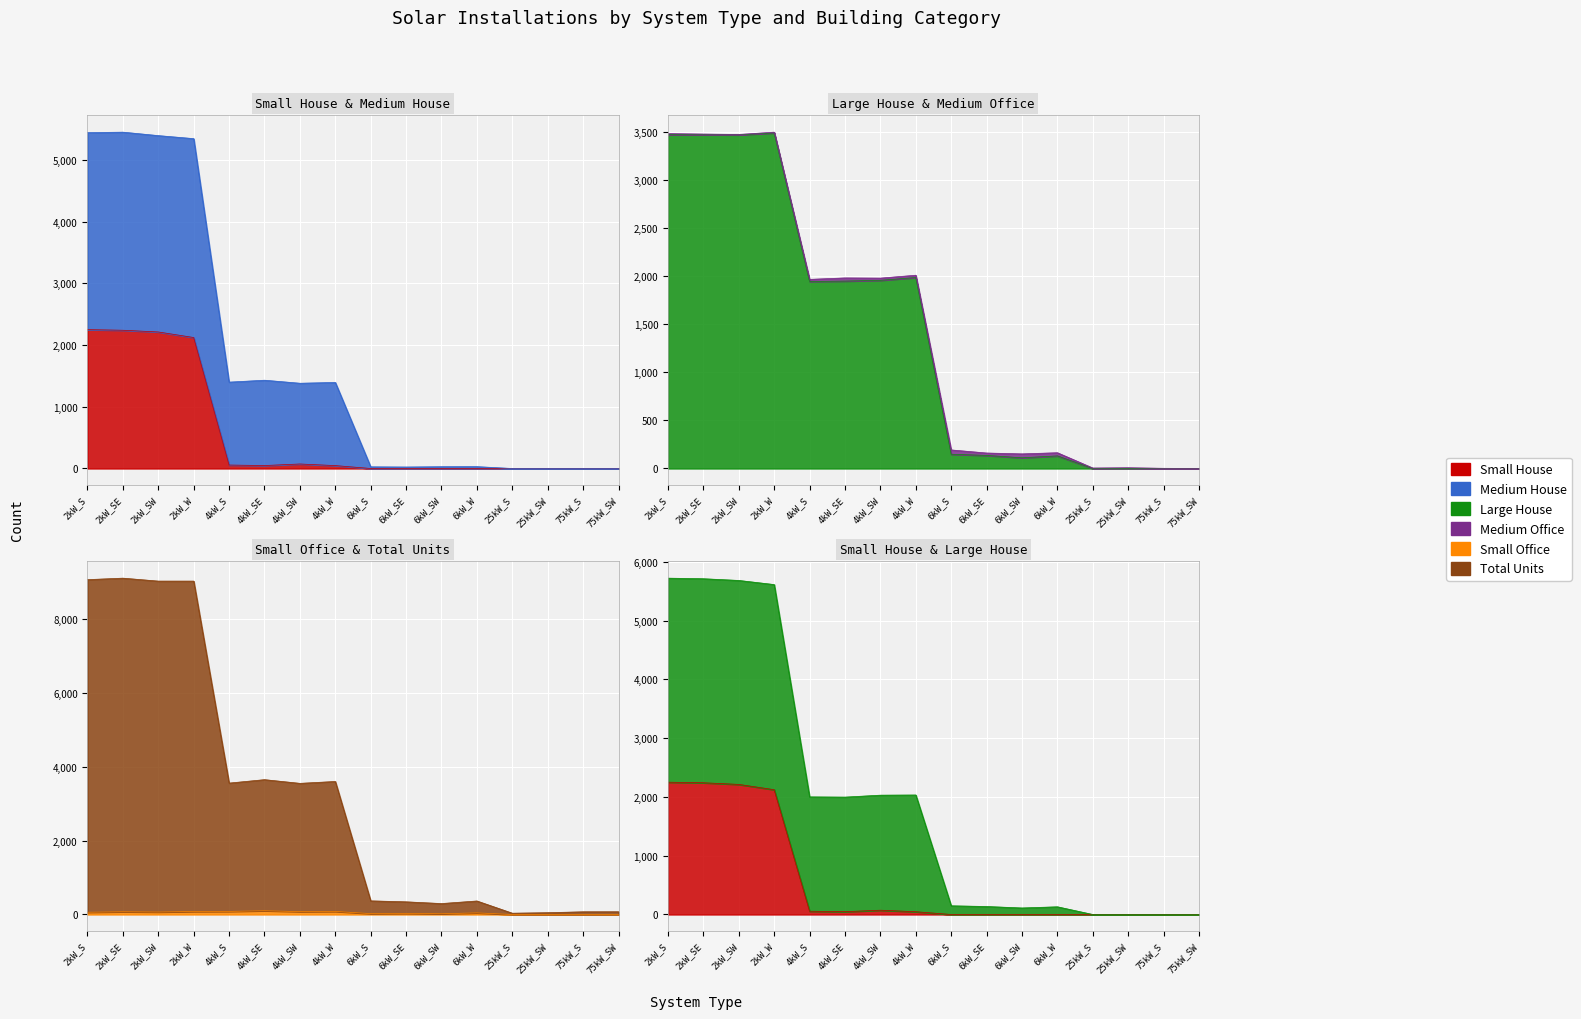

What is the difference between the Large House values at 4kW_SW and 6kW_W?

1826